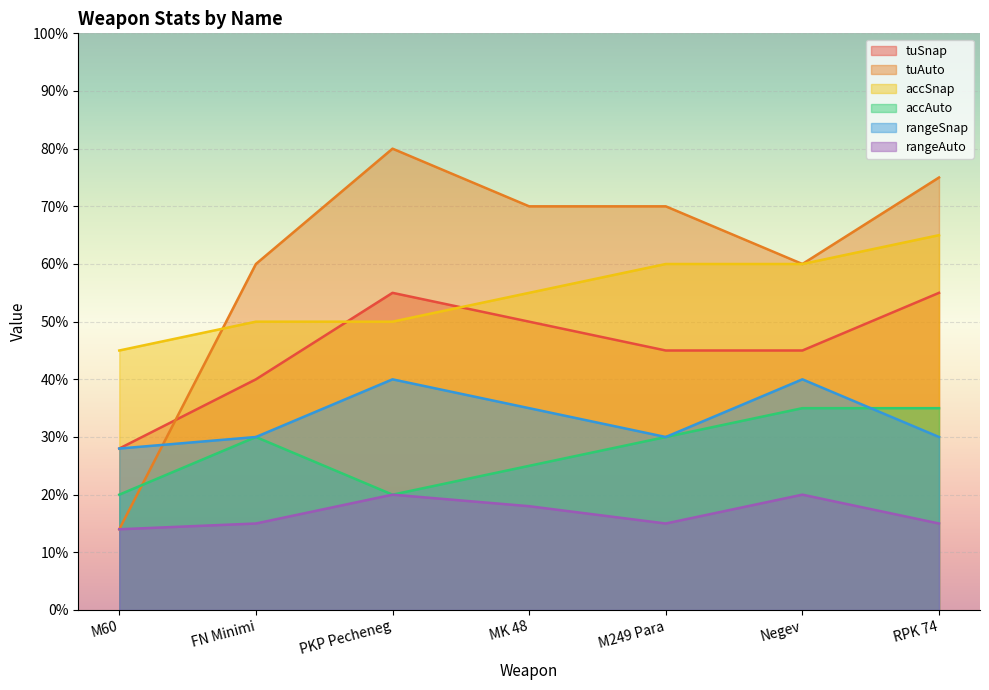

Reading left to right, extract all data points from this chart.

tuSnap: M60=28	FN Minimi=40	PKP Pecheneg=55	MK 48=50	M249 Para=45	Negev=45	RPK 74=55
tuAuto: M60=14	FN Minimi=60	PKP Pecheneg=80	MK 48=70	M249 Para=70	Negev=60	RPK 74=75
accSnap: M60=45	FN Minimi=50	PKP Pecheneg=50	MK 48=55	M249 Para=60	Negev=60	RPK 74=65
accAuto: M60=20	FN Minimi=30	PKP Pecheneg=20	MK 48=25	M249 Para=30	Negev=35	RPK 74=35
rangeSnap: M60=28	FN Minimi=30	PKP Pecheneg=40	MK 48=35	M249 Para=30	Negev=40	RPK 74=30
rangeAuto: M60=14	FN Minimi=15	PKP Pecheneg=20	MK 48=18	M249 Para=15	Negev=20	RPK 74=15